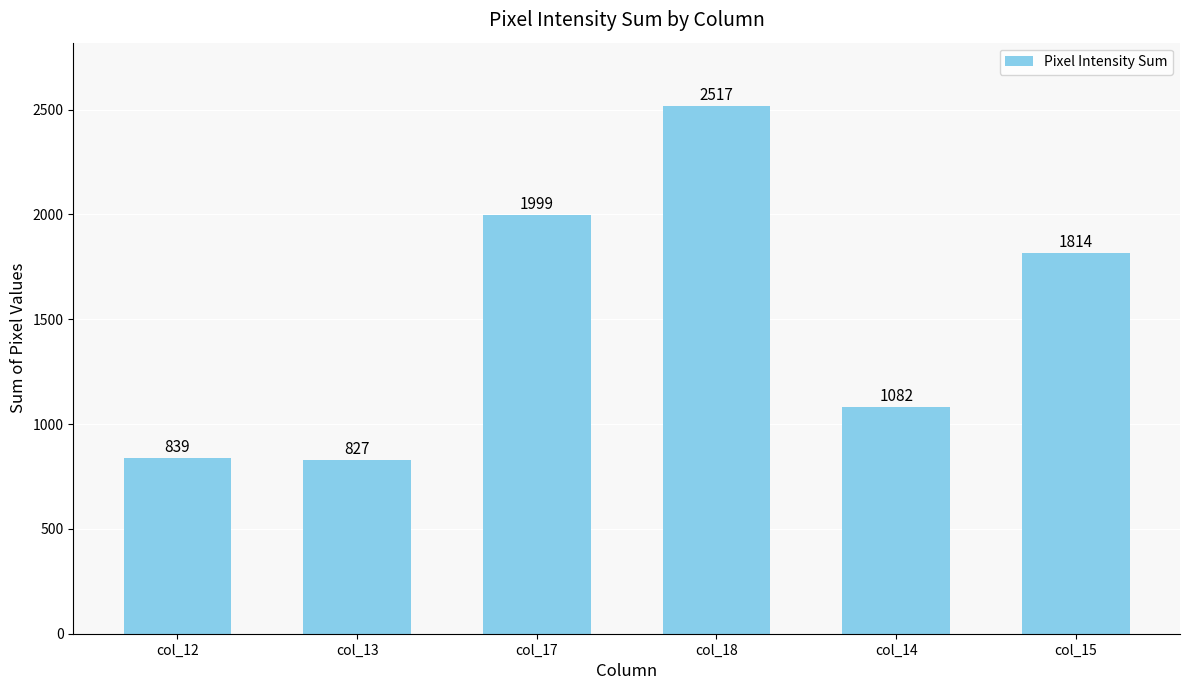

What is the value of the 2nd bar from the left?

827